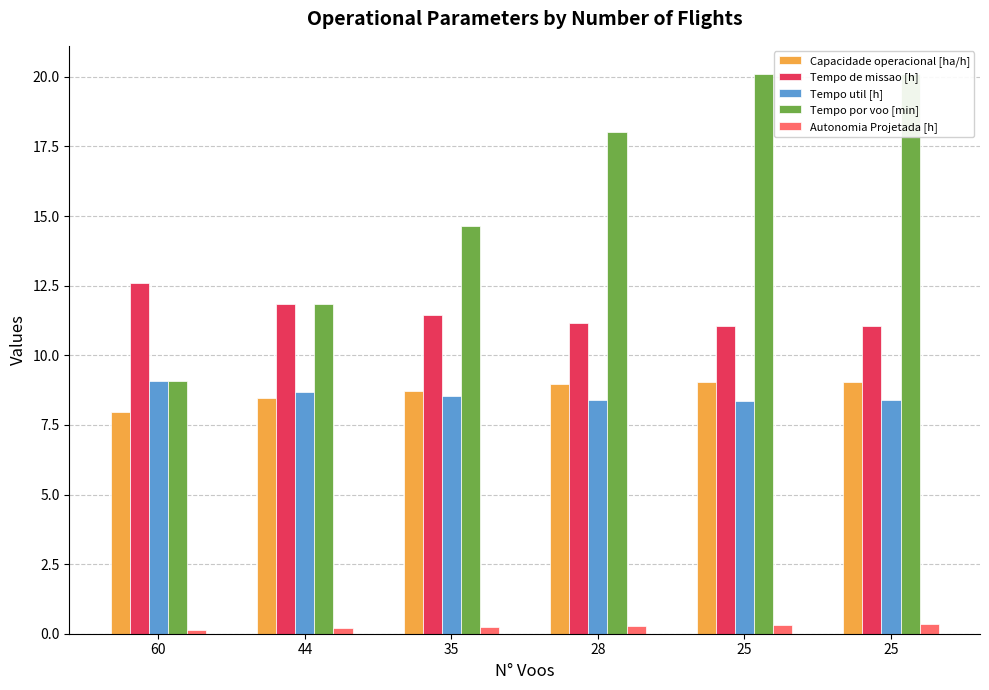

Does the chart contain any negative values?

No